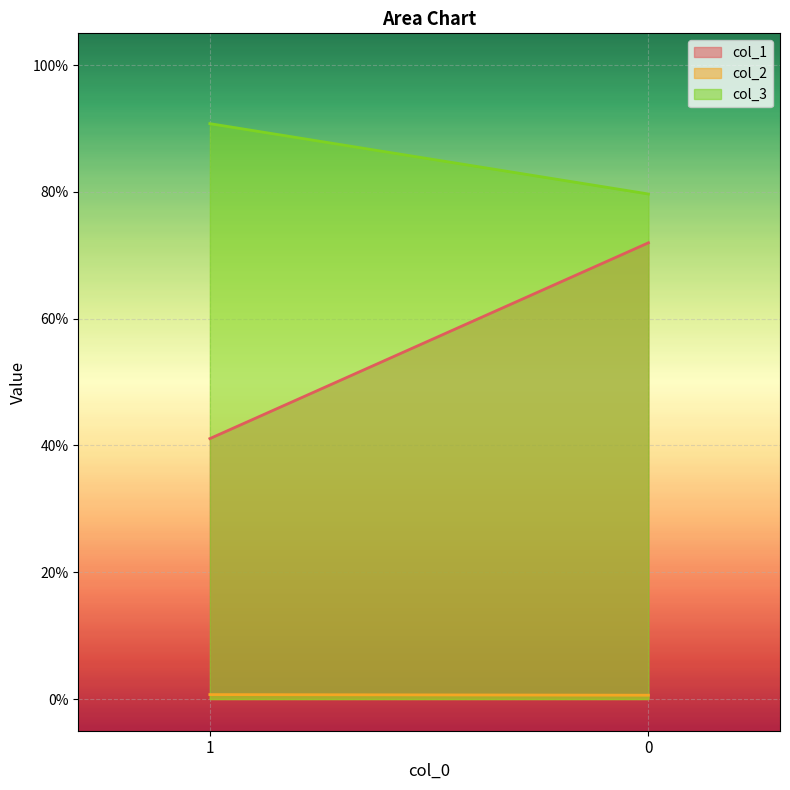

What is the total value across all series at 0?

1.5